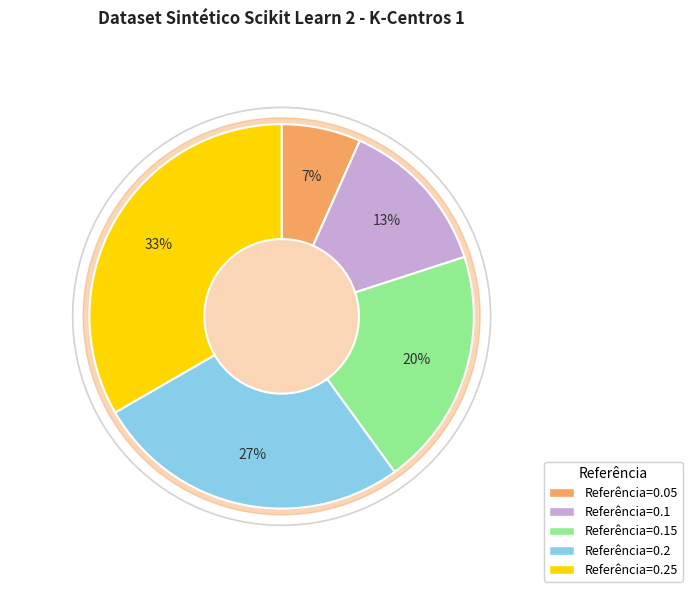

To the nearest percent, what is the difference between the 0.1 and 0.25 slice percentages?

20%